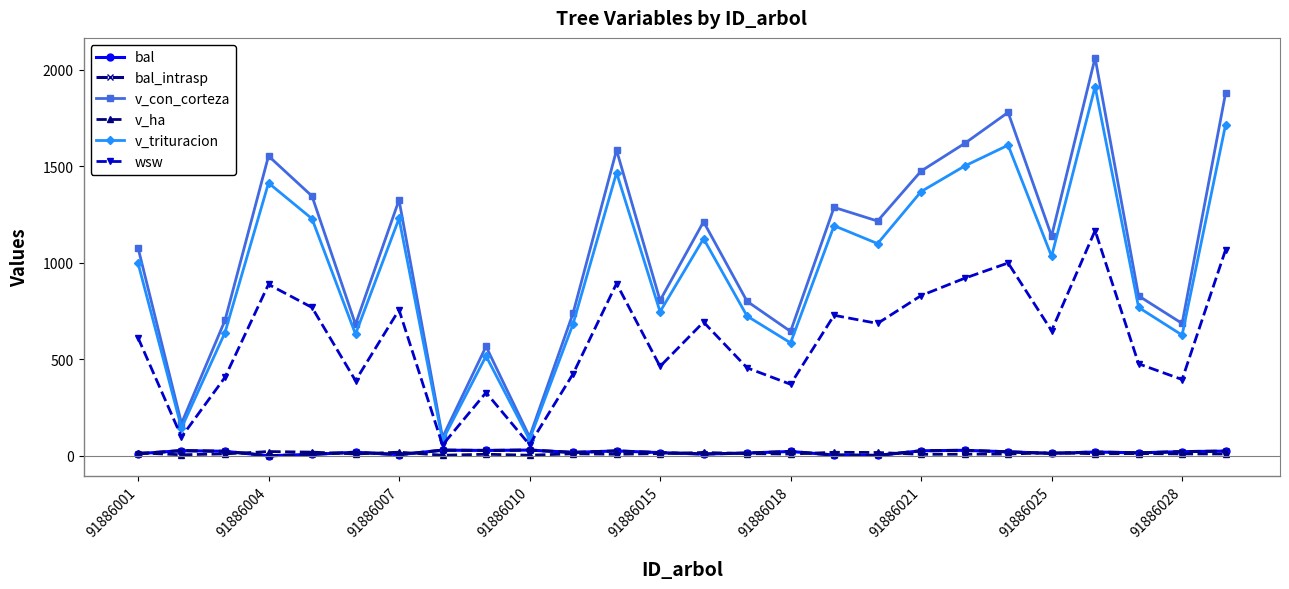

At how many categories does at least one series exceed 1085?

13